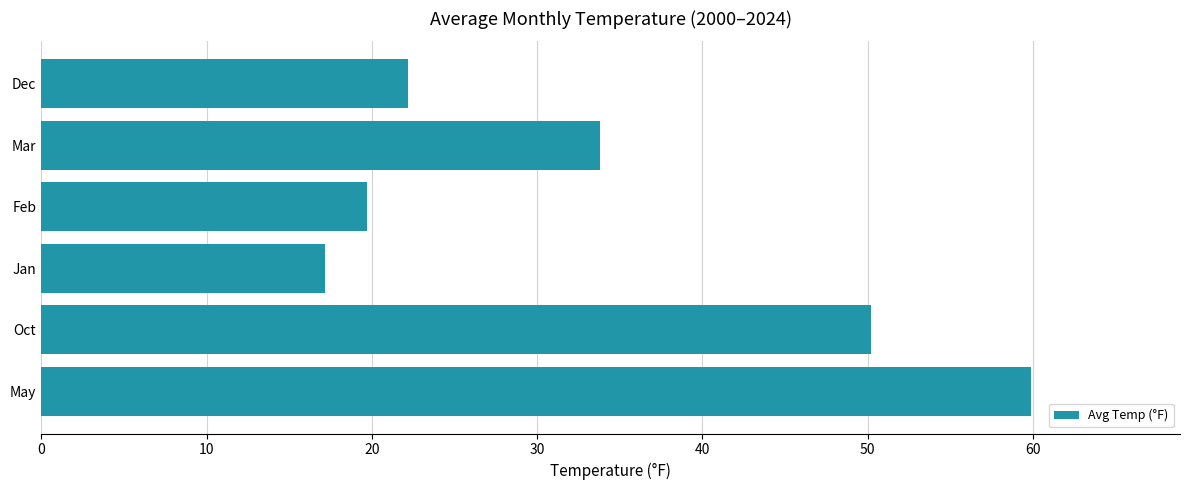

Reading bottom to top, transcribe all the data shown in this chart.

59.9	50.2	17.2	19.7	33.8	22.2